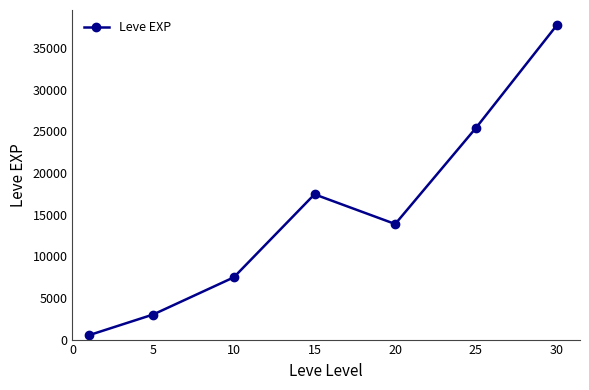

How many series are shown in this chart?

1